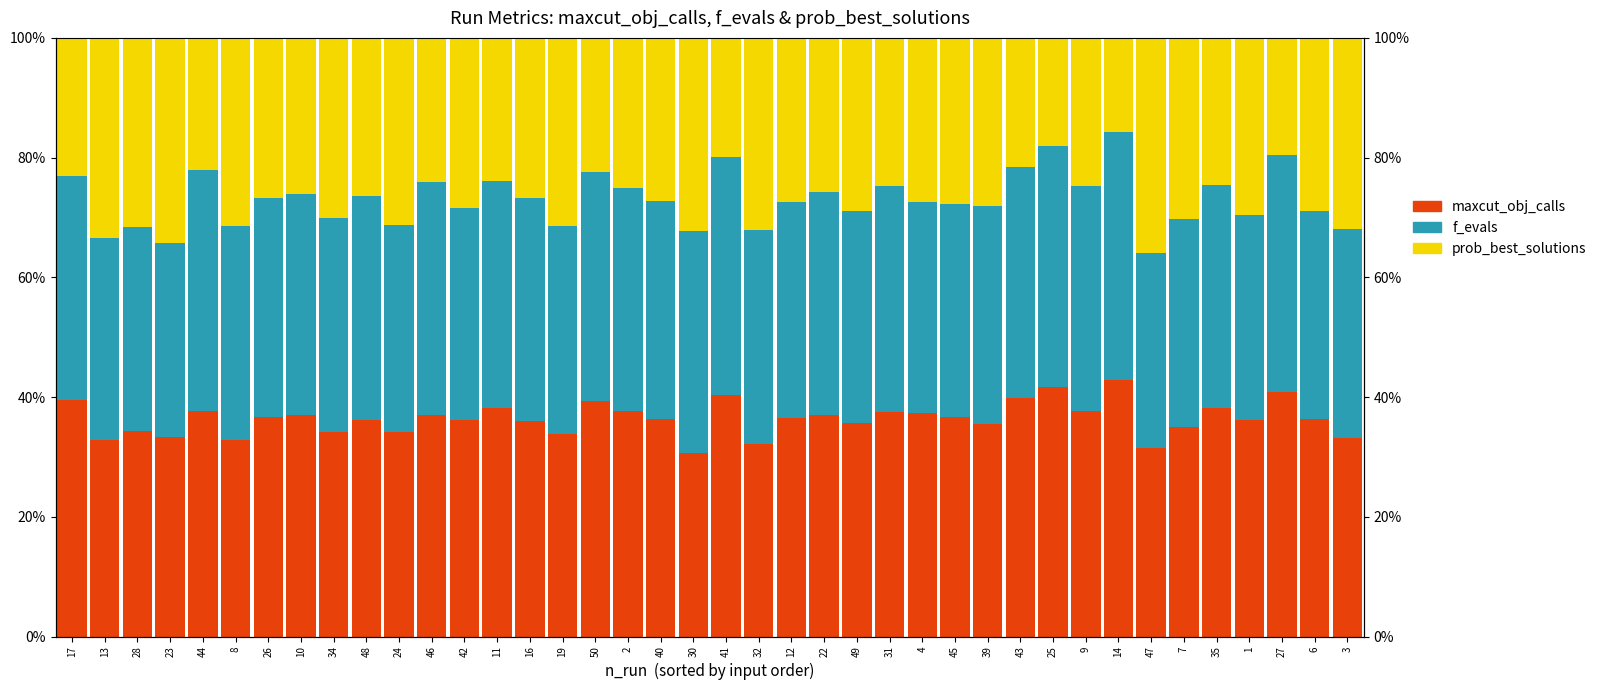

Rank the categories by prob_best_solutions value from highest to lowest.

47, 23, 13, 30, 32, 3, 28, 8, 19, 24, 7, 34, 1, 49, 6, 42, 39, 45, 12, 4, 40, 16, 26, 48, 10, 22, 2, 9, 31, 35, 46, 11, 17, 50, 44, 43, 41, 27, 25, 14